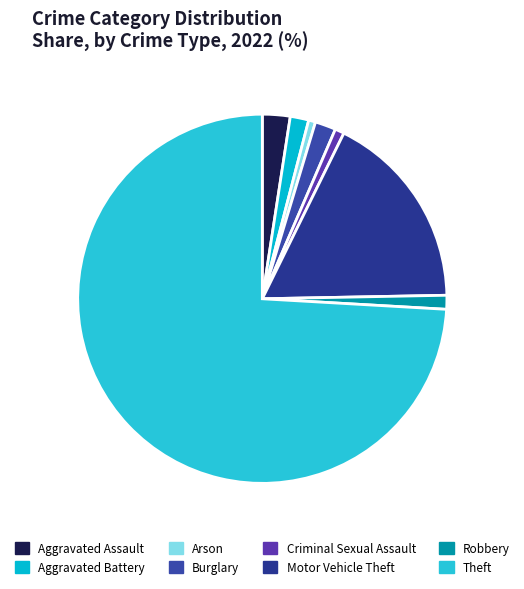

What is the total percentage of Arson and Burglary?

2.4%